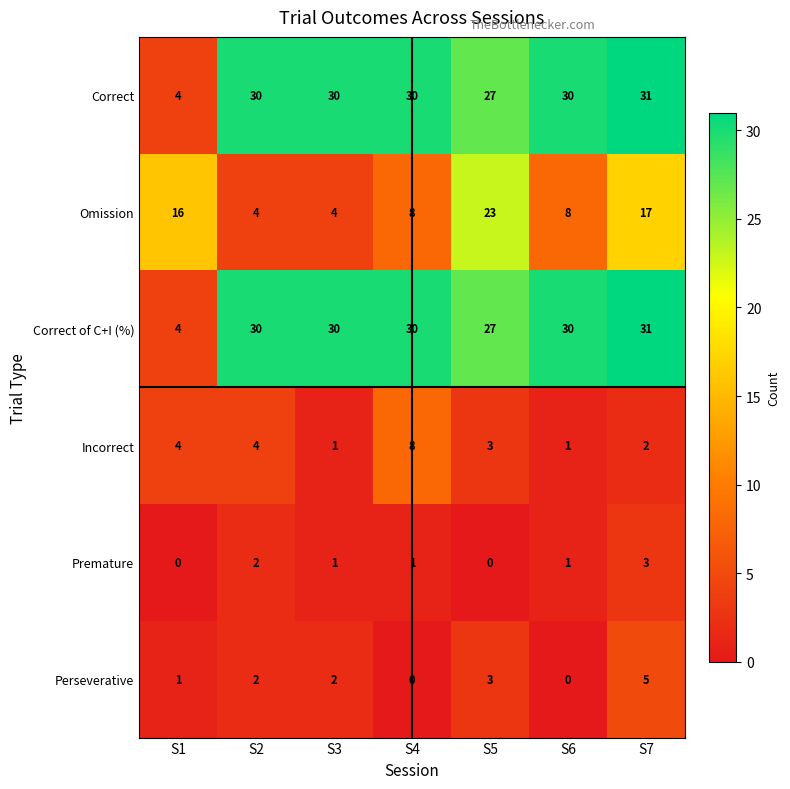

Is it true that Perseverative equals 1 at S1?

True